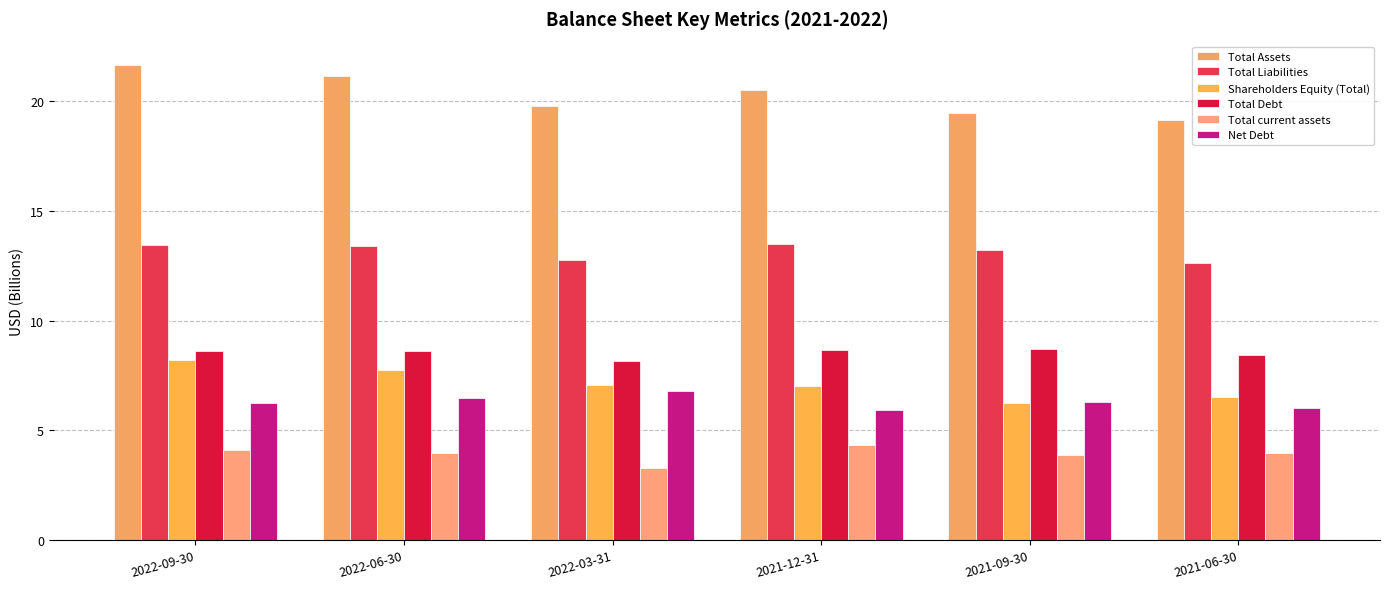

How many bars are there in total?

36